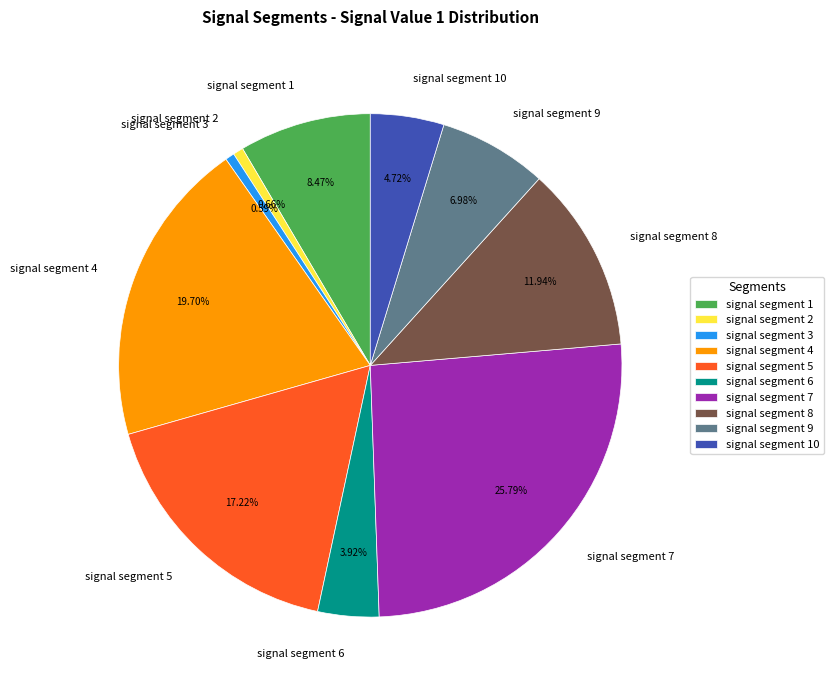

Which has a higher value, signal segment 6 or signal segment 7?

signal segment 7